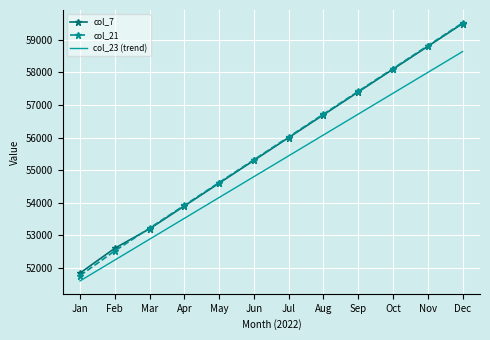

What is the approximate value of col_21 at Jul?

56020